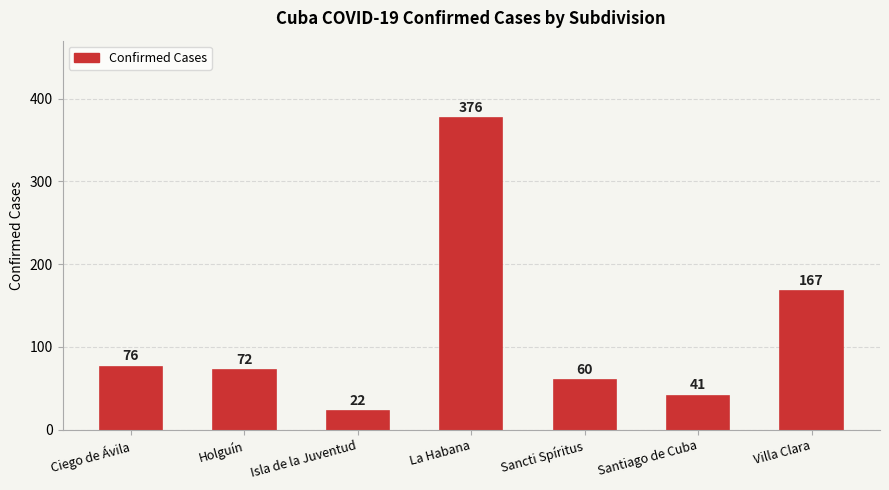

At which category does the chart reach its peak across all series?

La Habana